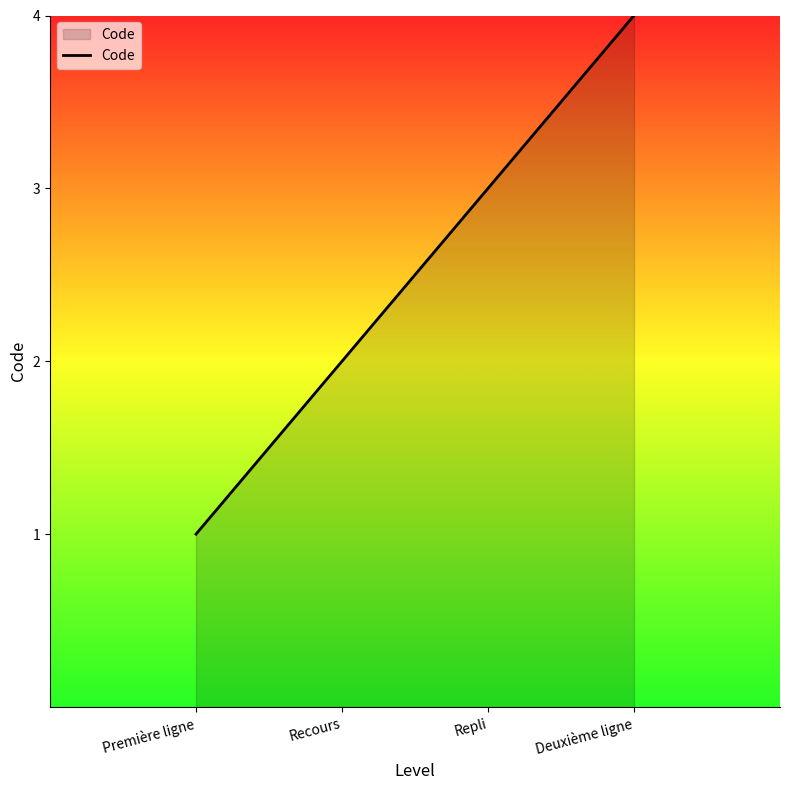

At which category does the chart reach its minimum across all series?

Première ligne